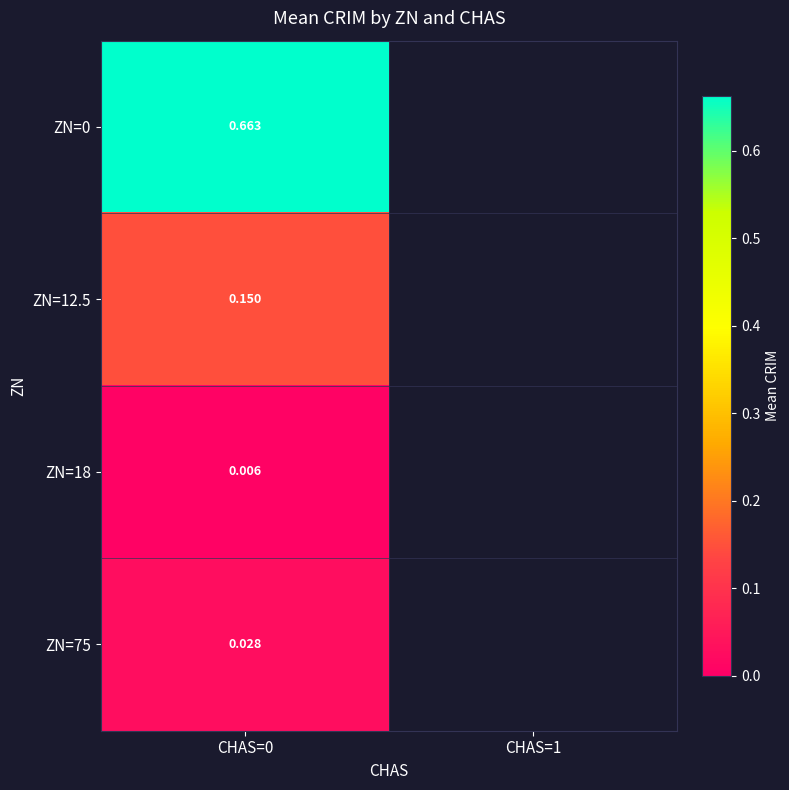

At which category is the sum across all series the highest?

CHAS=0